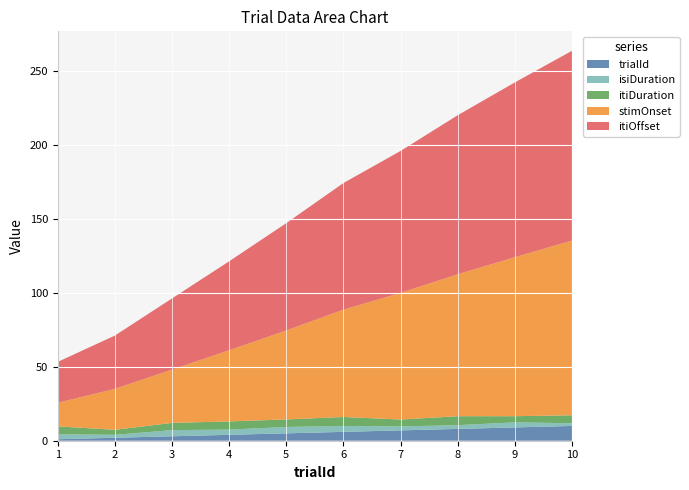

Reading left to right, list all the values displayed in this chart.

trialId: 1.0	2.0	3.0	4.0	5.0	6.0	7.0	8.0	9.0	10.0
isiDuration: 3.4	2.0	4.2	3.5	4.3	4.0	2.7	2.5	3.4	1.8
itiDuration: 5.3	3.4	4.9	5.5	5.1	6.1	4.7	6.1	4.2	5.4
stimOnset: 16.0	27.7	36.1	48.2	60.2	72.6	85.7	96.0	107.6	118.2
itiOffset: 27.7	36.1	48.2	60.2	72.6	85.7	96.0	107.6	118.2	128.4